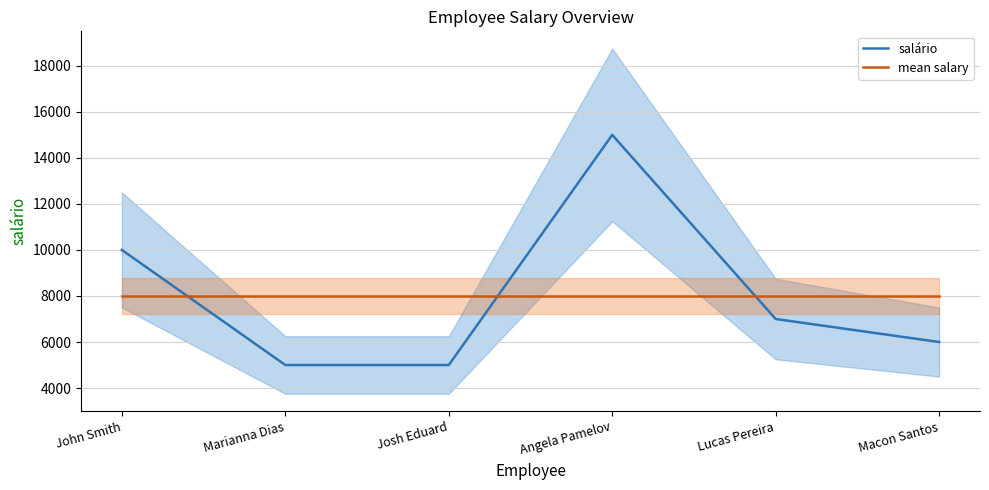

Read the salário value at Marianna Dias.

5000